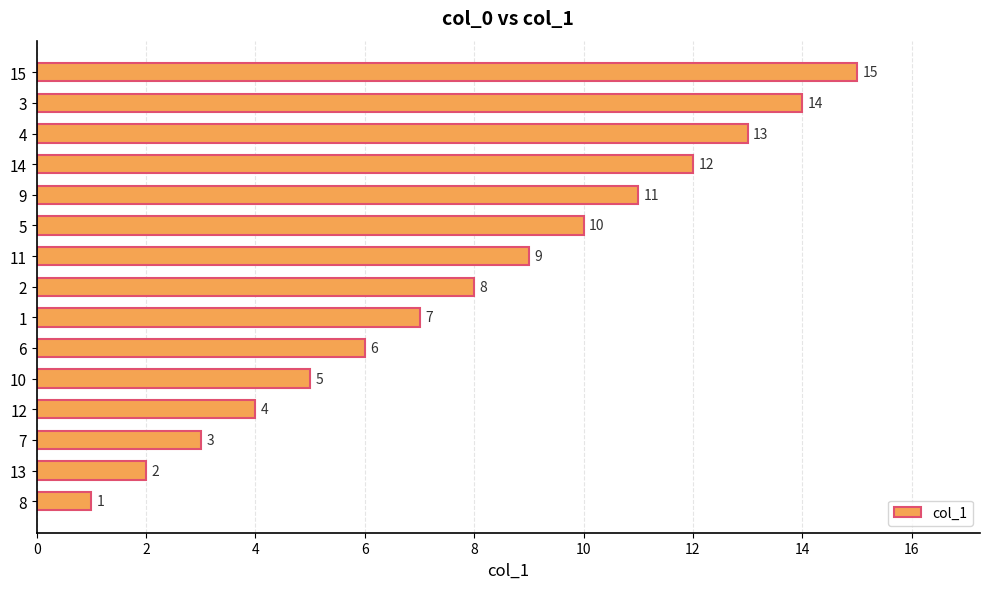

True or false: the data shows 19 at 9.

False